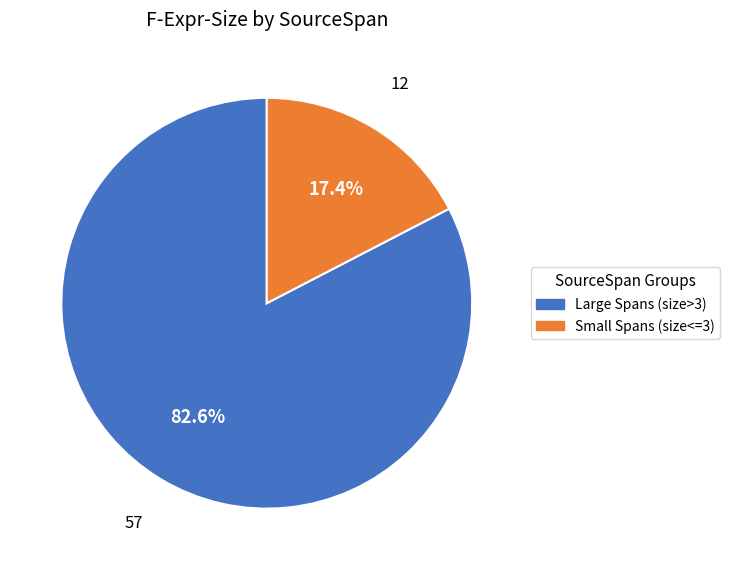

Does any single category account for the majority?

Yes